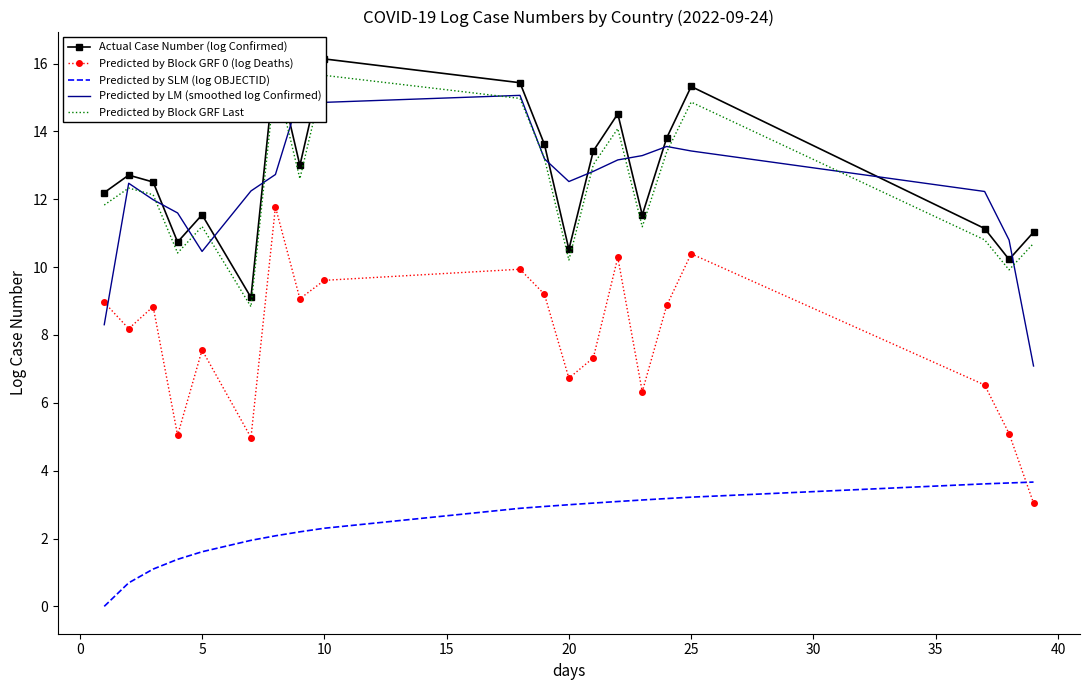

At how many categories does at least one series exceed 6?

20